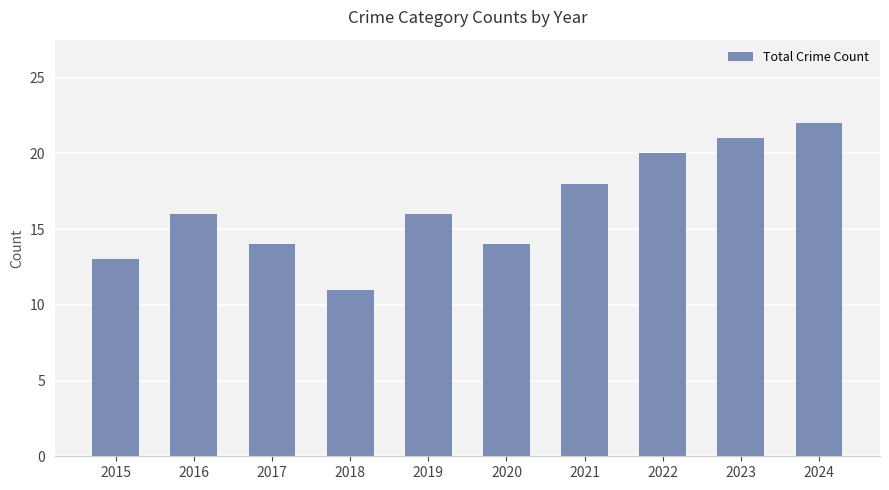

What is the smallest value displayed?

11